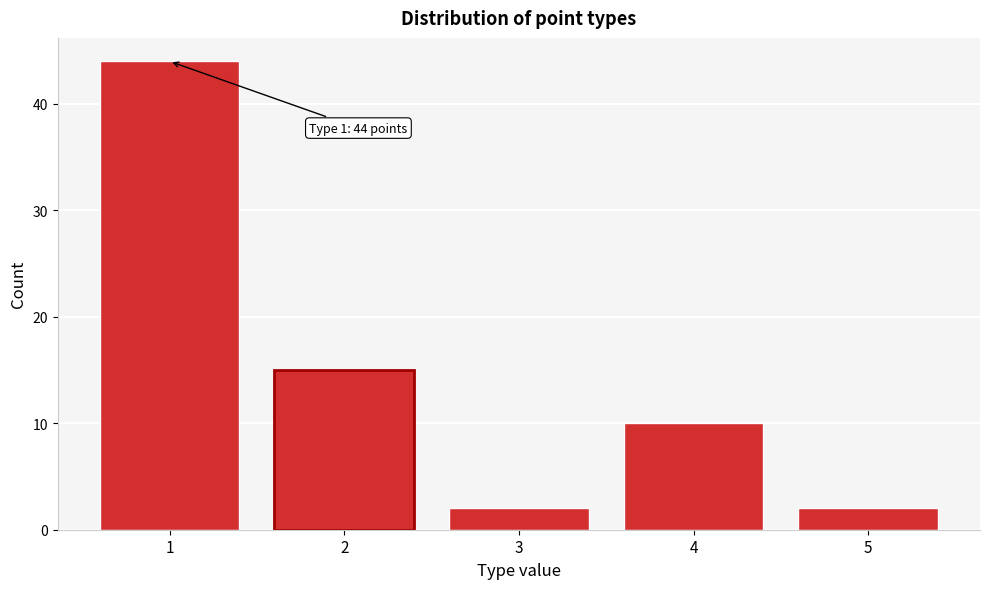

Reading right to left, transcribe all the data shown in this chart.

2	10	2	15	44